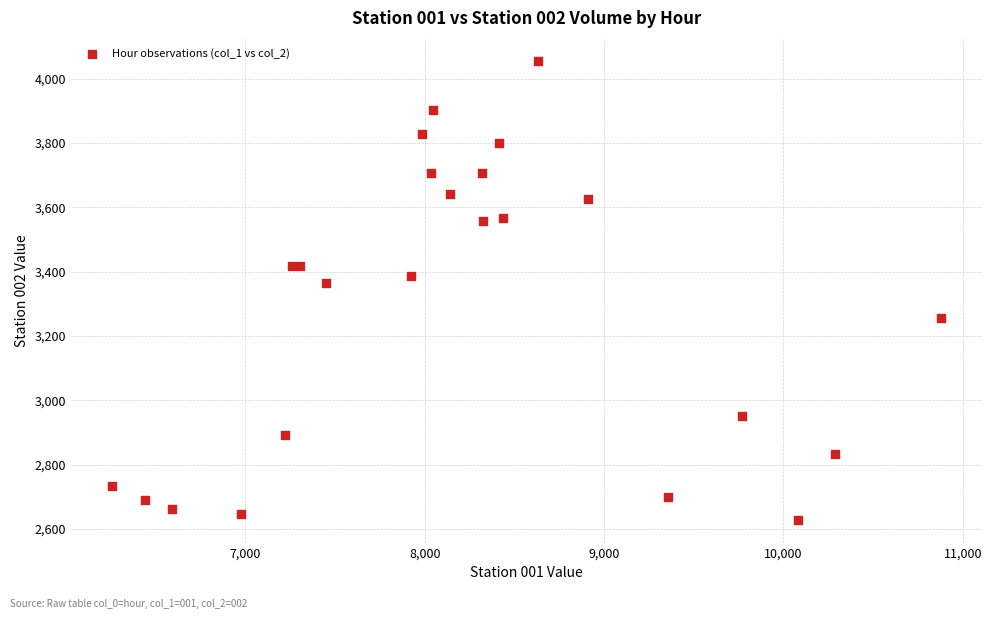

What Y value in the scatter plot is closest to 3342?

3364.7